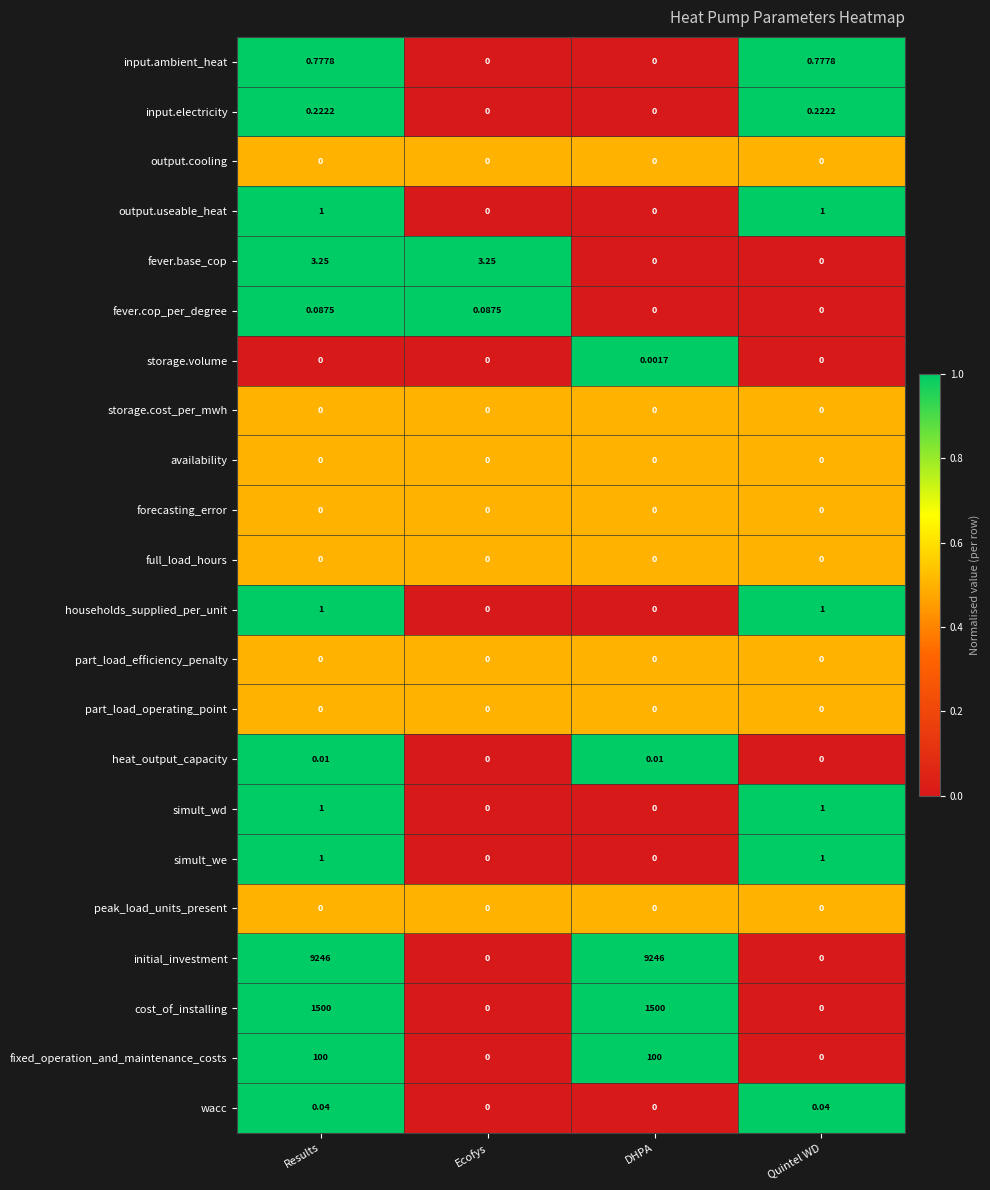

Which series has the largest range (max minus min)?

initial_investment